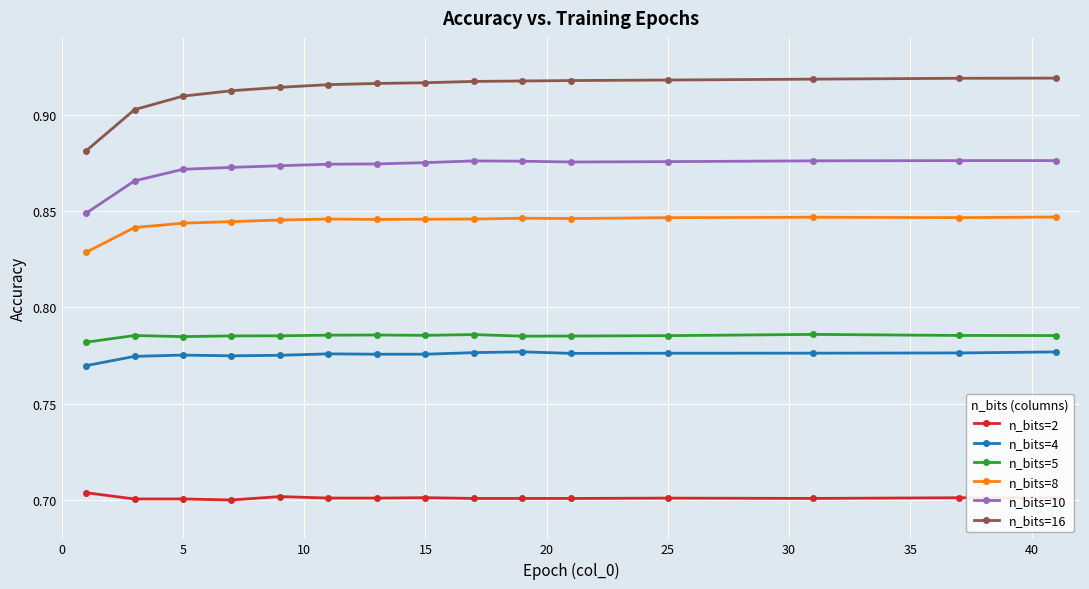

How many n_bits=2 values are between 0 and 1?

15